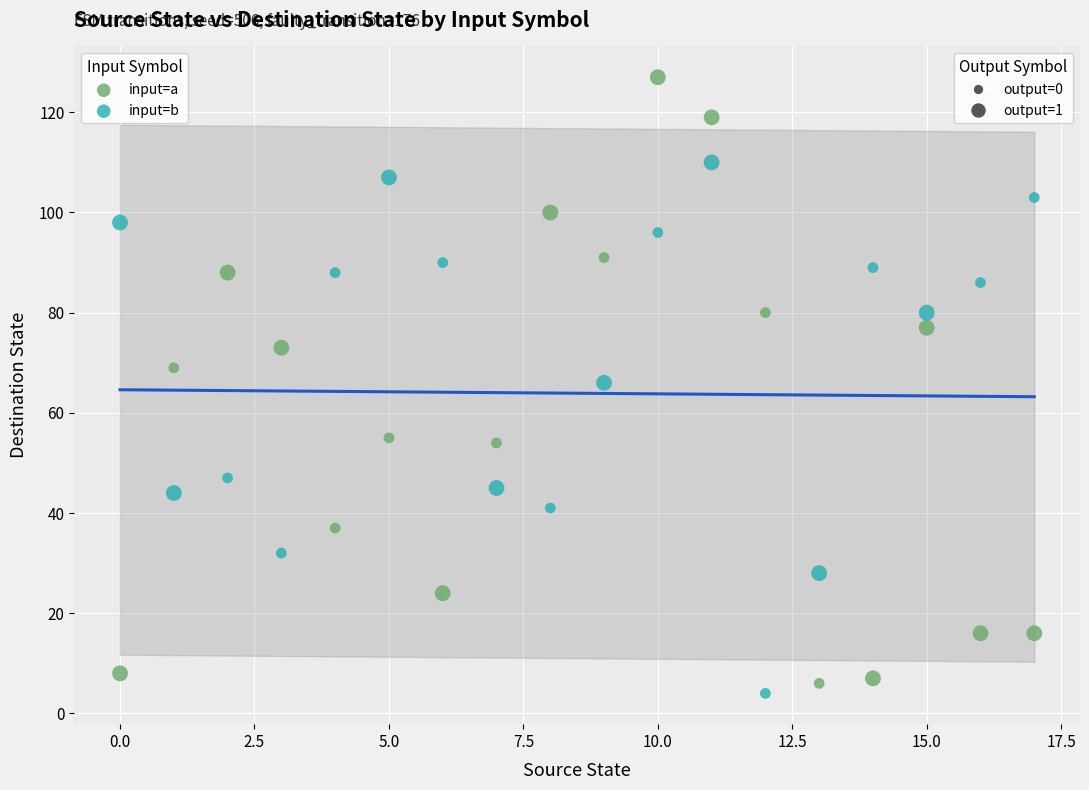

Across all data points, what is the range of Y values (max minus min)?

123